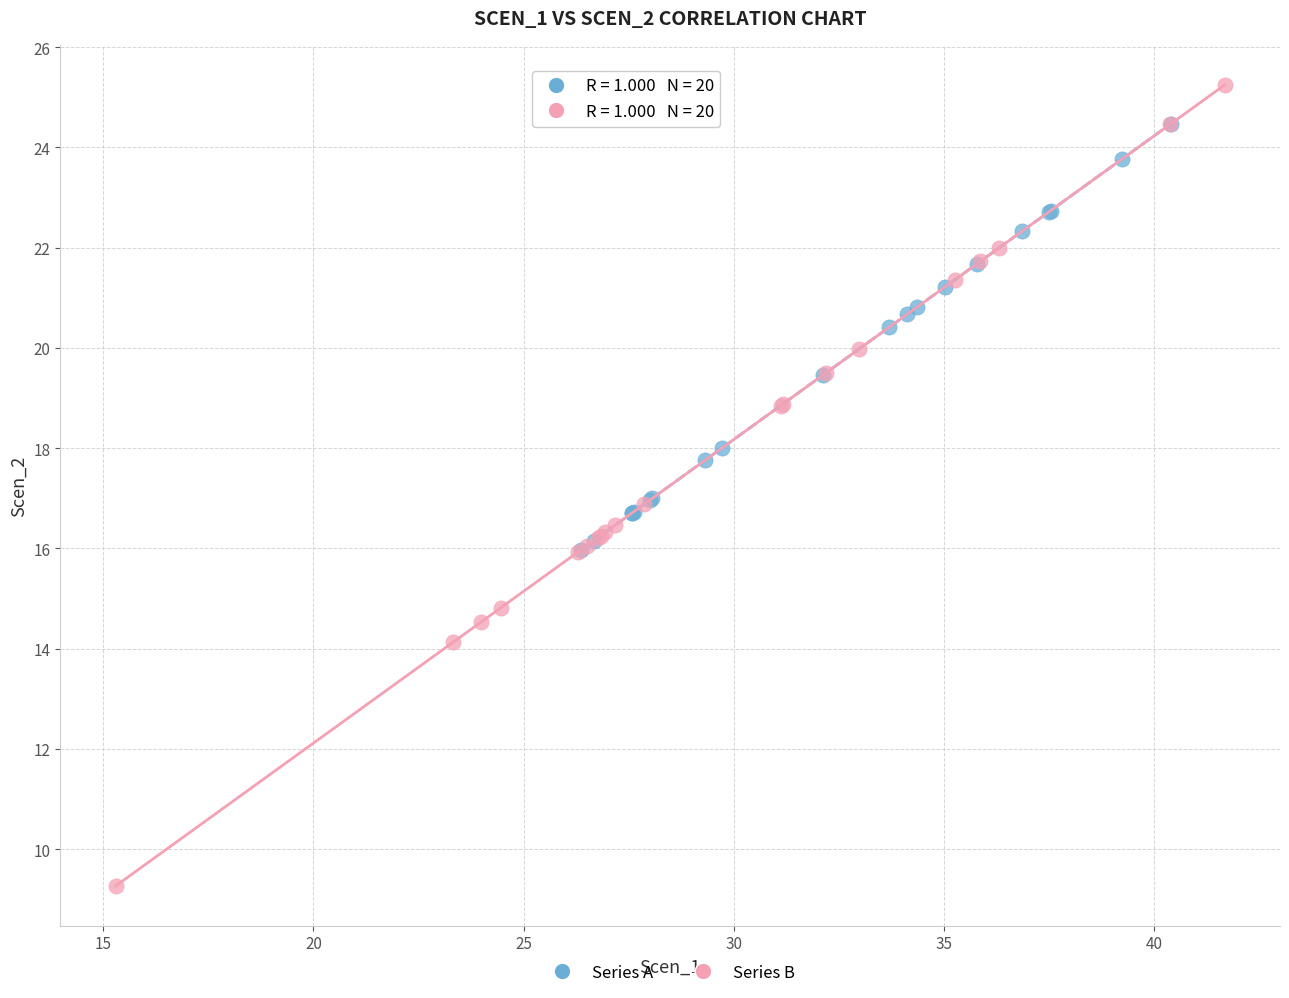

Which series contains the highest Y value?

Series B